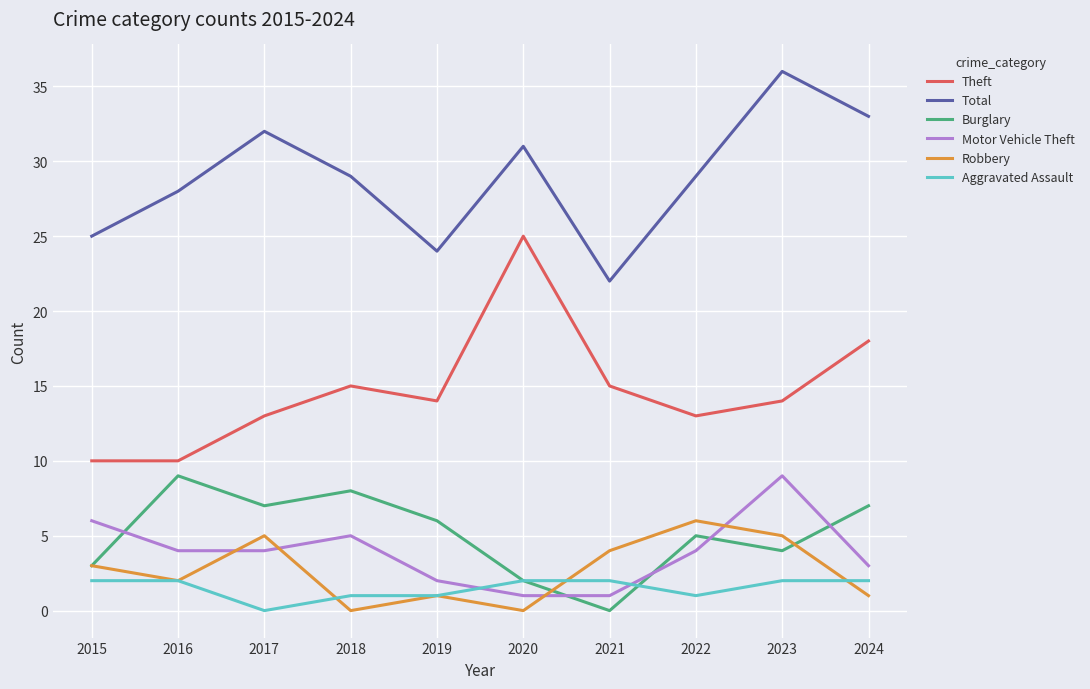

Where do Motor Vehicle Theft and Aggravated Assault first cross each other?

2019 and 2020